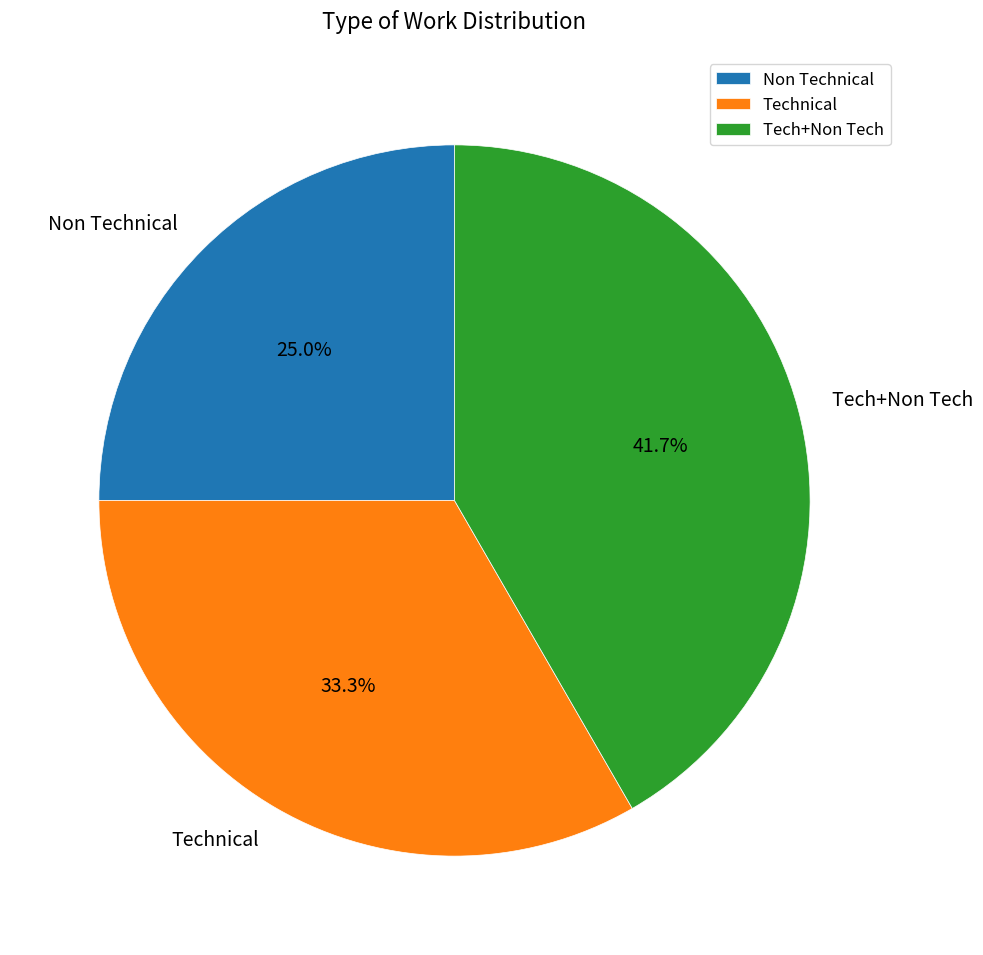

True or false: Tech+Non Tech accounts for 42% of the total.

True